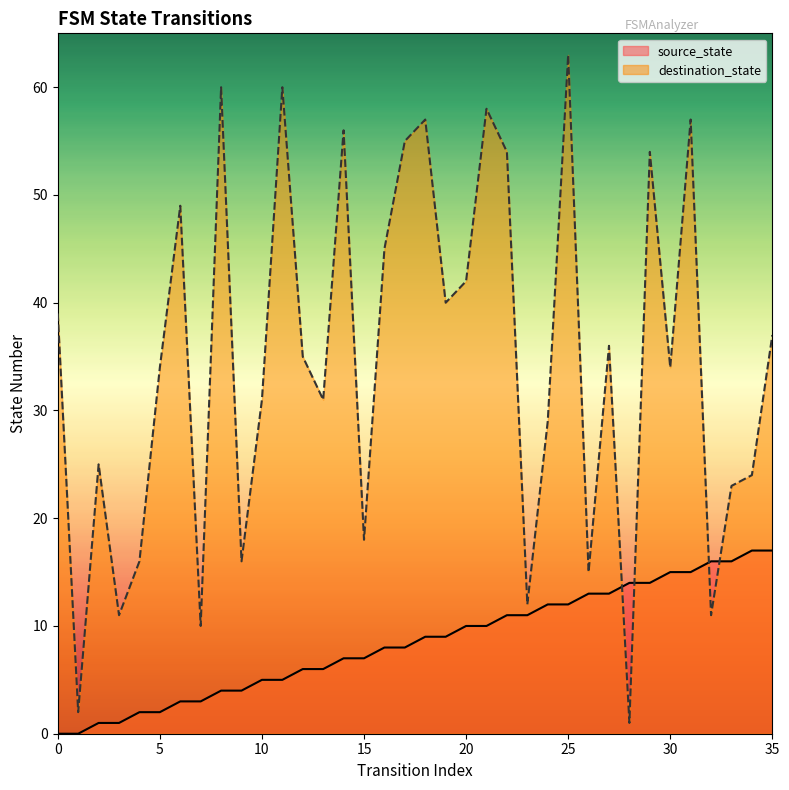

Rank the series at 11 from lowest to highest value.

source_state, destination_state